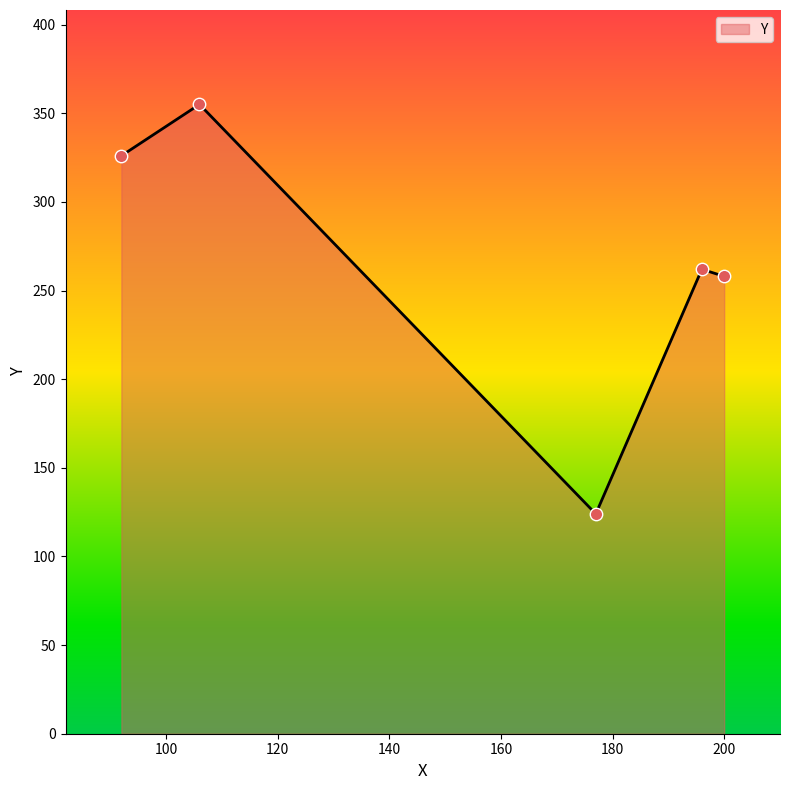

What is the average value?

265